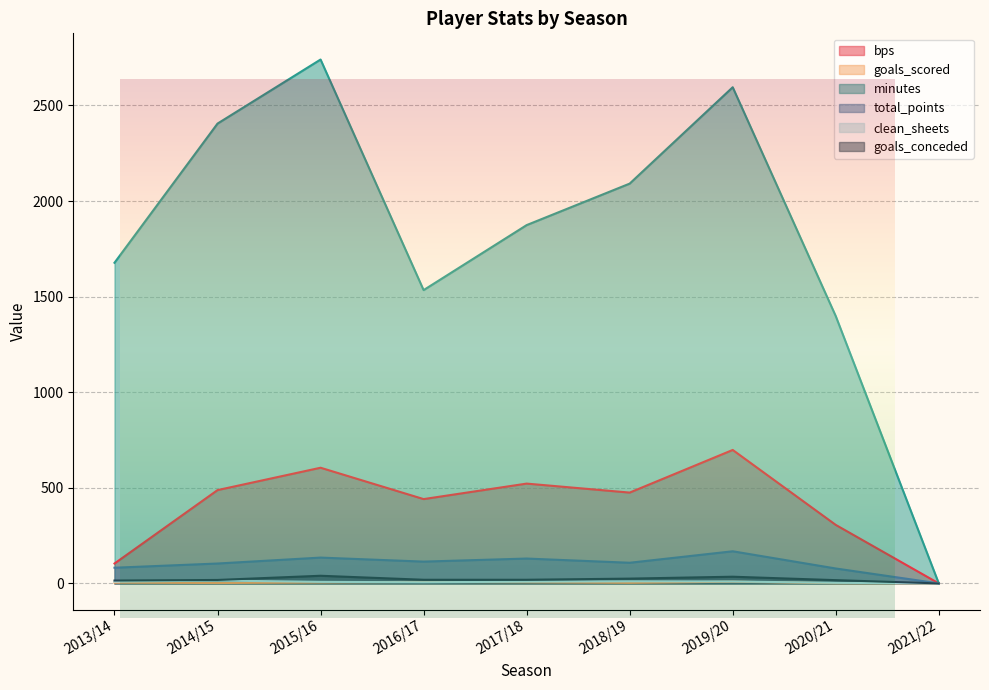

True or false: total_points and goals_conceded cross at least once.

False